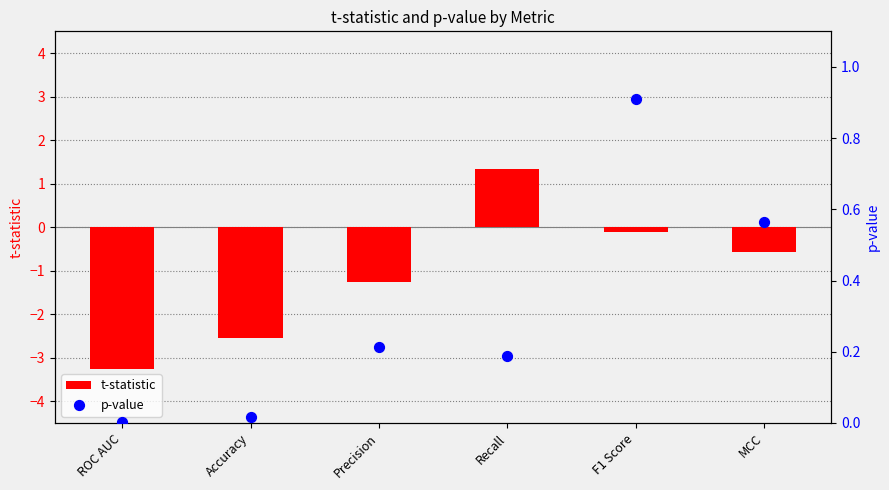

Which series has the widest spread of Y values?

t-statistic